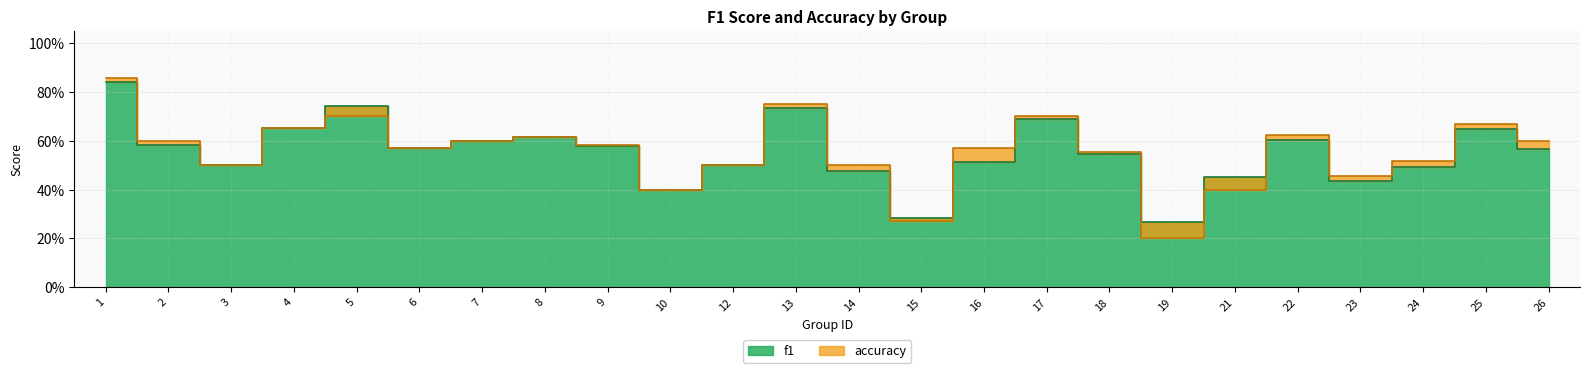

Between 25 and 17, which is larger?

17